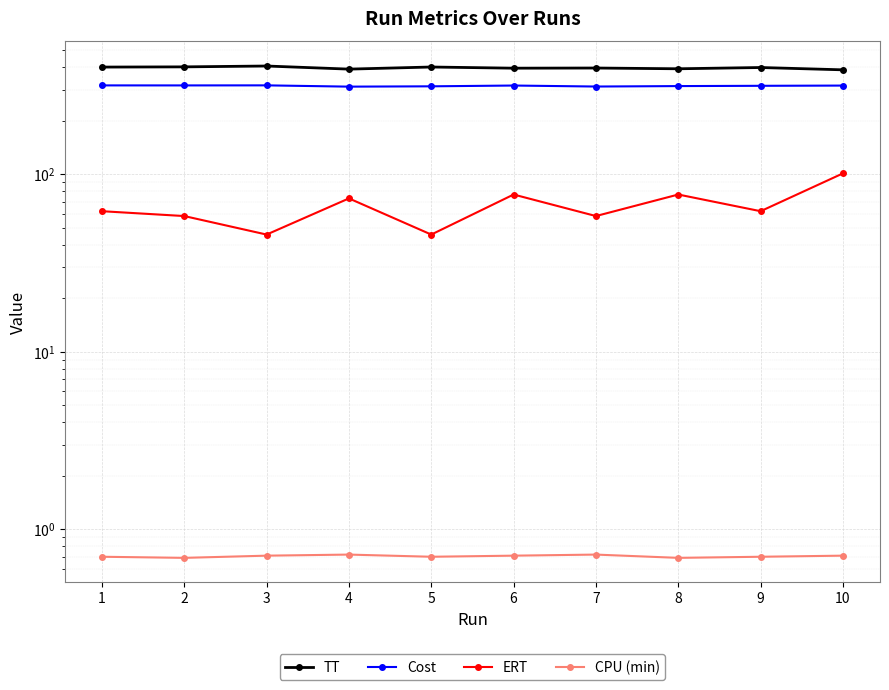

Which category has the lowest value in the CPU (min) series?

2